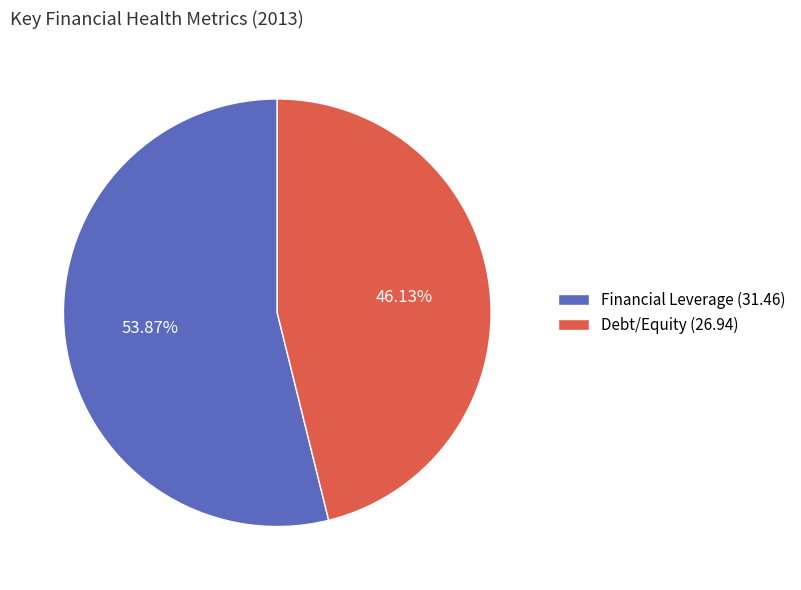

Which slice represents more than half of the pie?

Financial Leverage